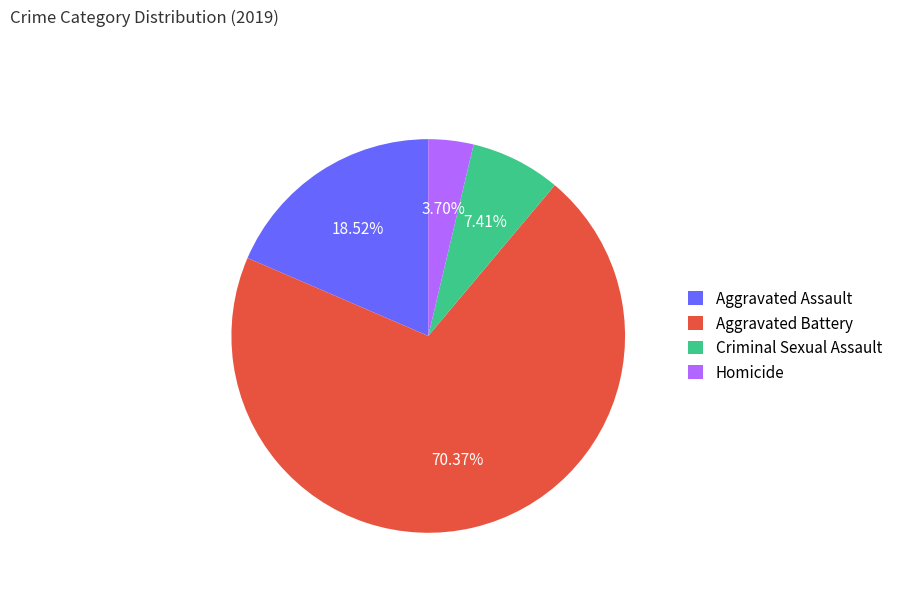

Which slice is the largest?

Aggravated Battery